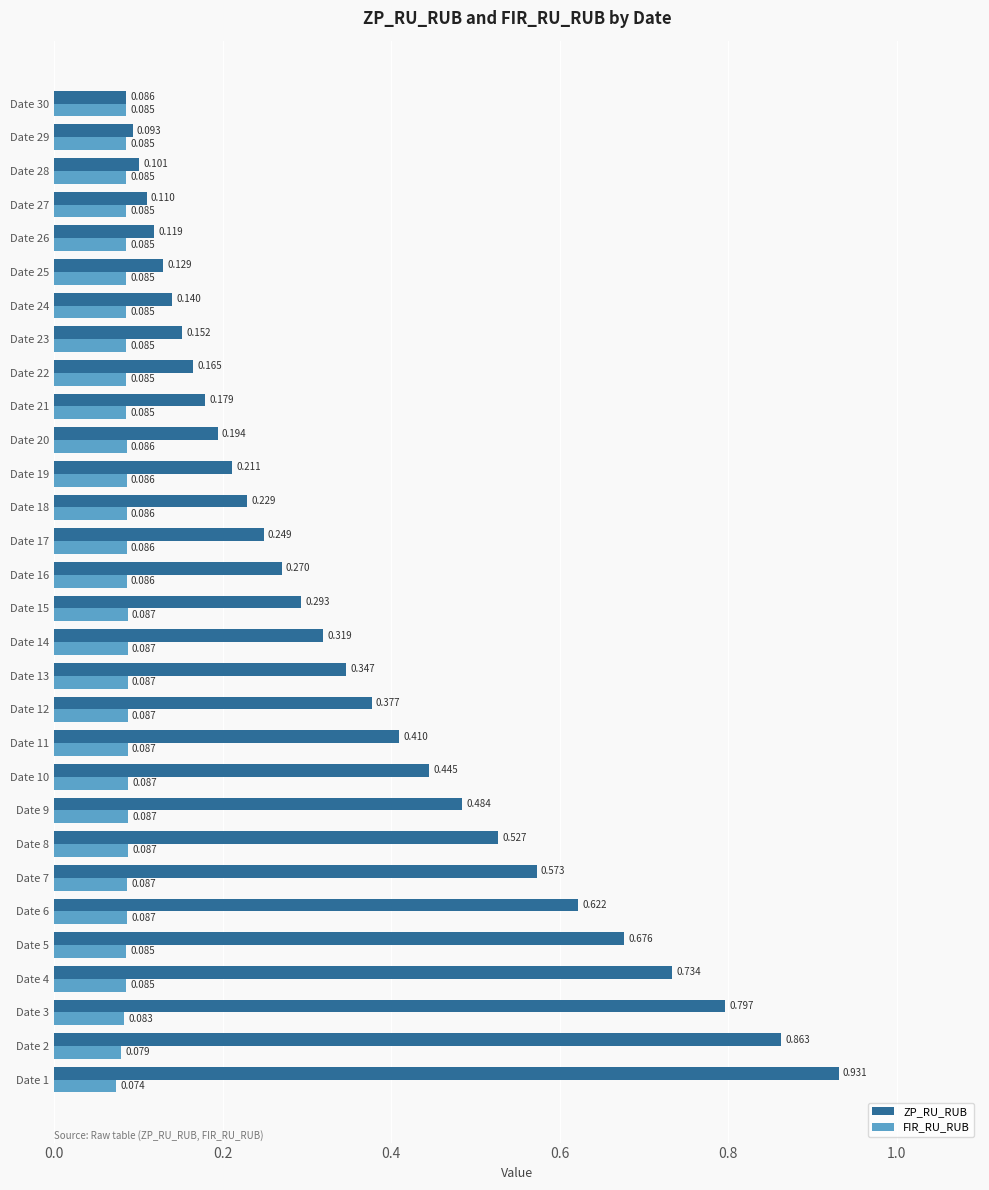

Which series has the largest total across all categories?

ZP_RU_RUB